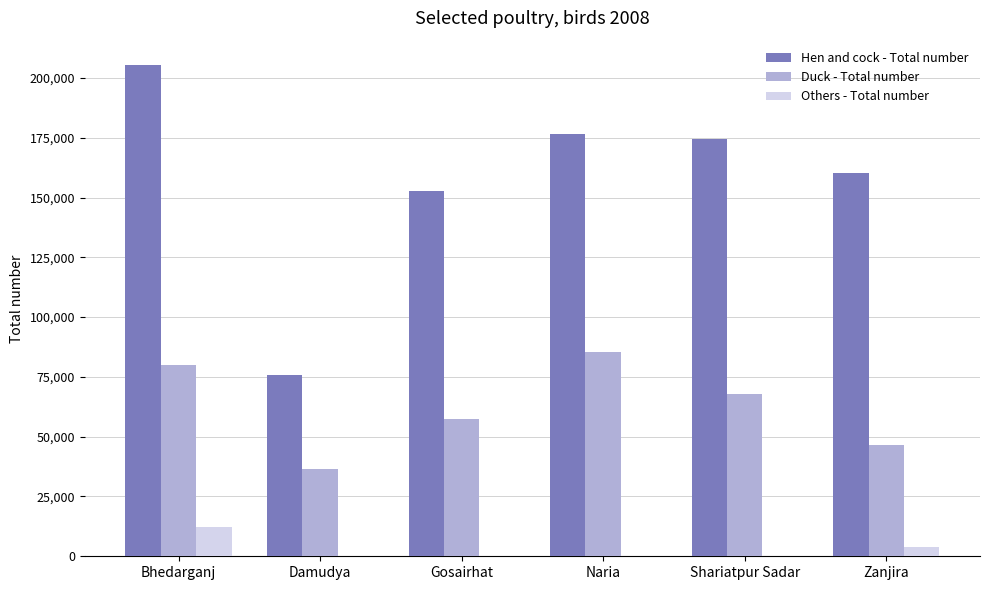

Between Damudya and Shariatpur Sadar, which series saw the biggest shift?

Hen and cock - Total number